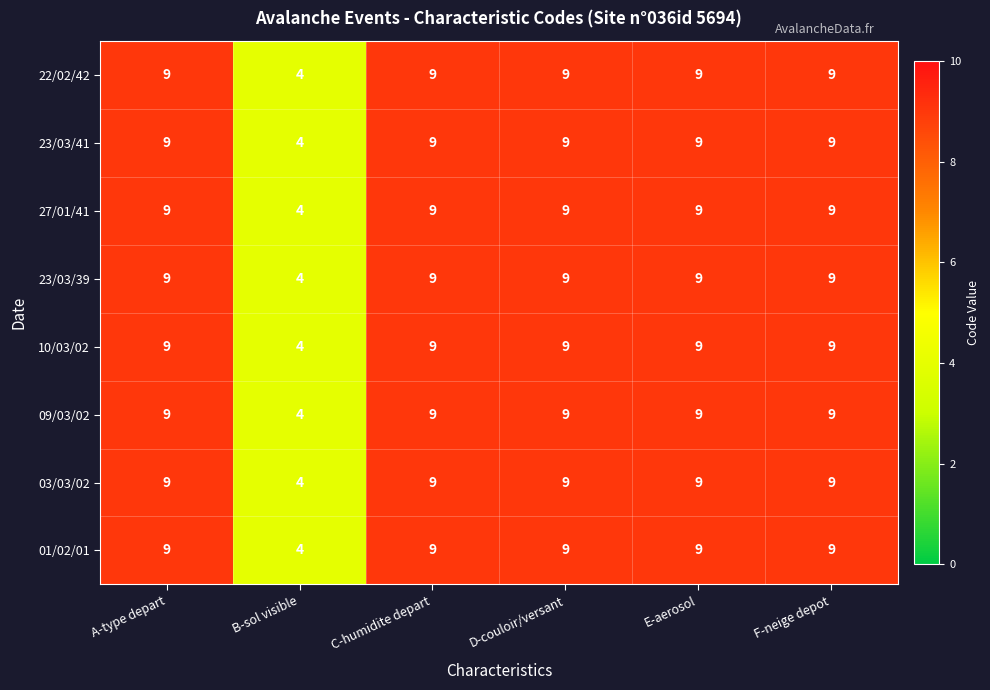

Is it true that 22/02/42 equals 9 at A-type depart?

True